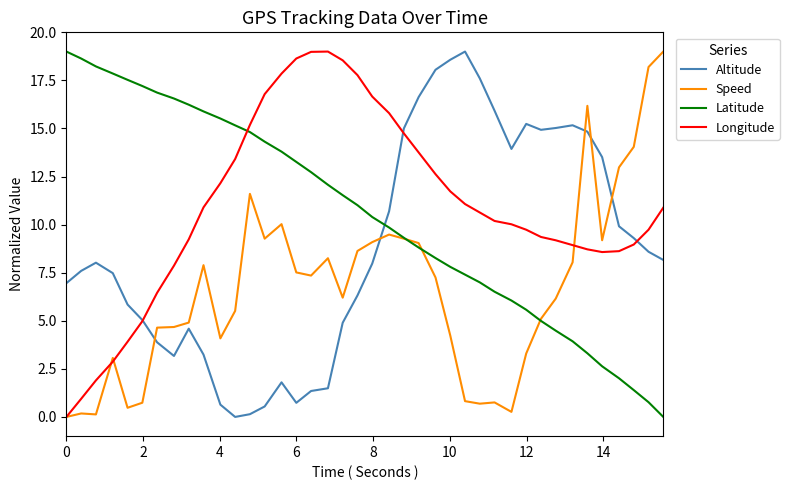

Which series ends up on top after the final intersection of Altitude and Speed?

Speed